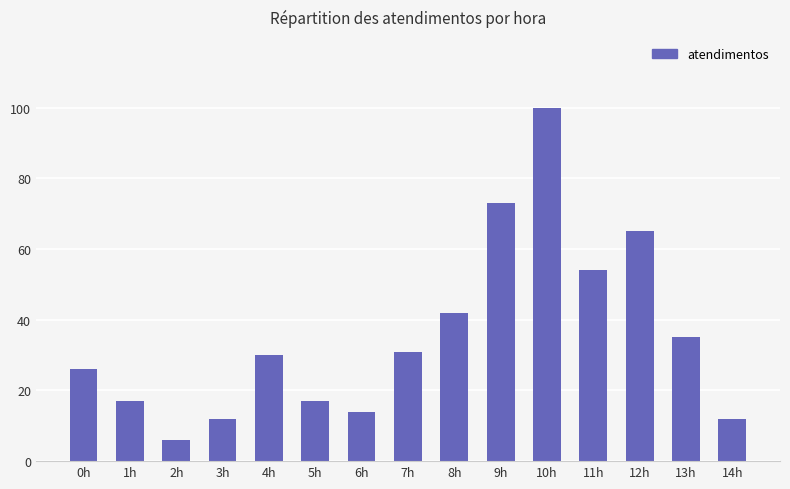

What is the sum of all values?

534